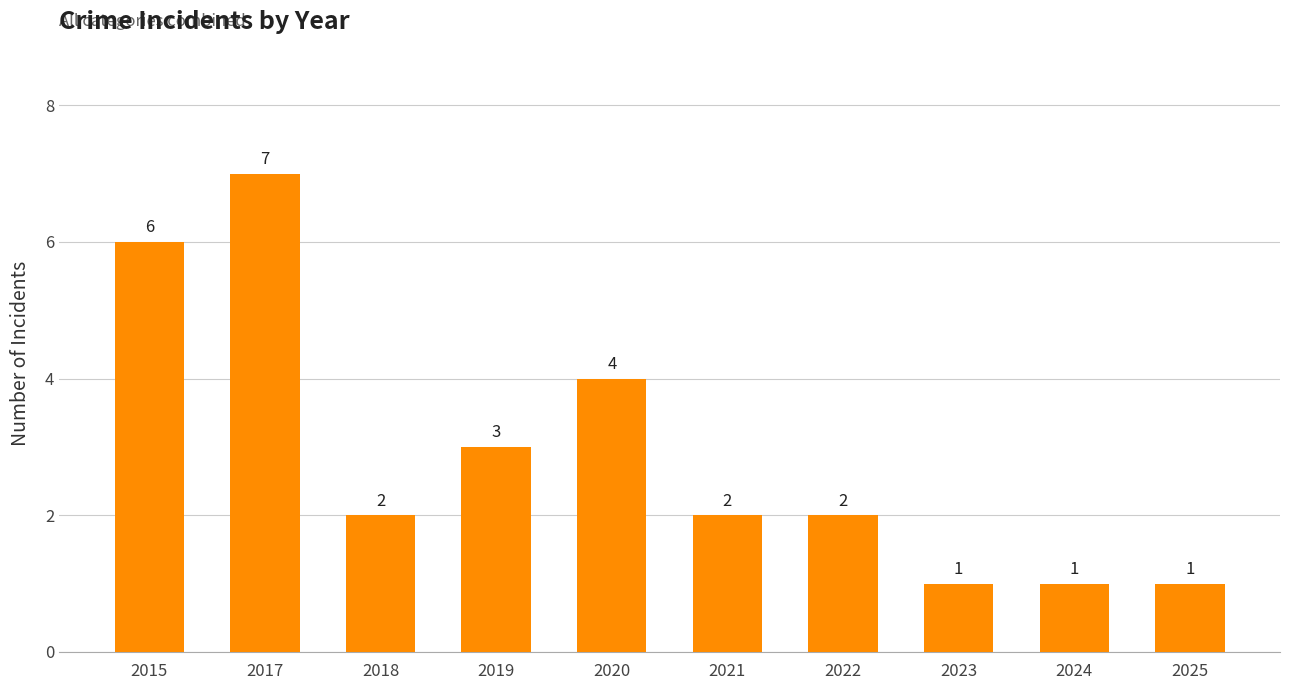

What is the average value?

3